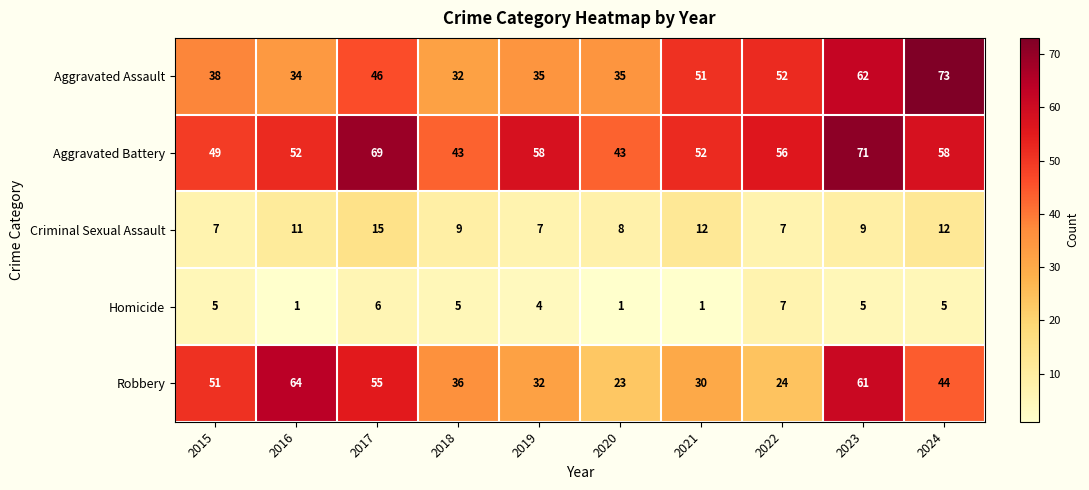

What is the highest value of the Aggravated Battery series?

71